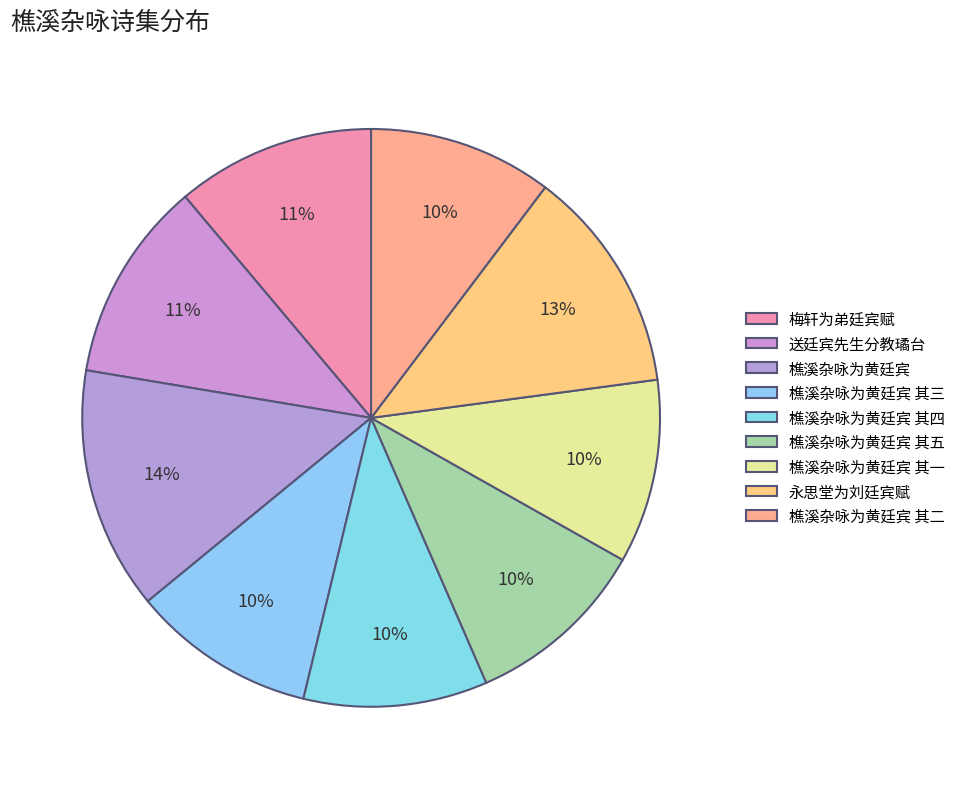

What is the largest slice in the pie chart?

樵溪杂咏为黄廷宾